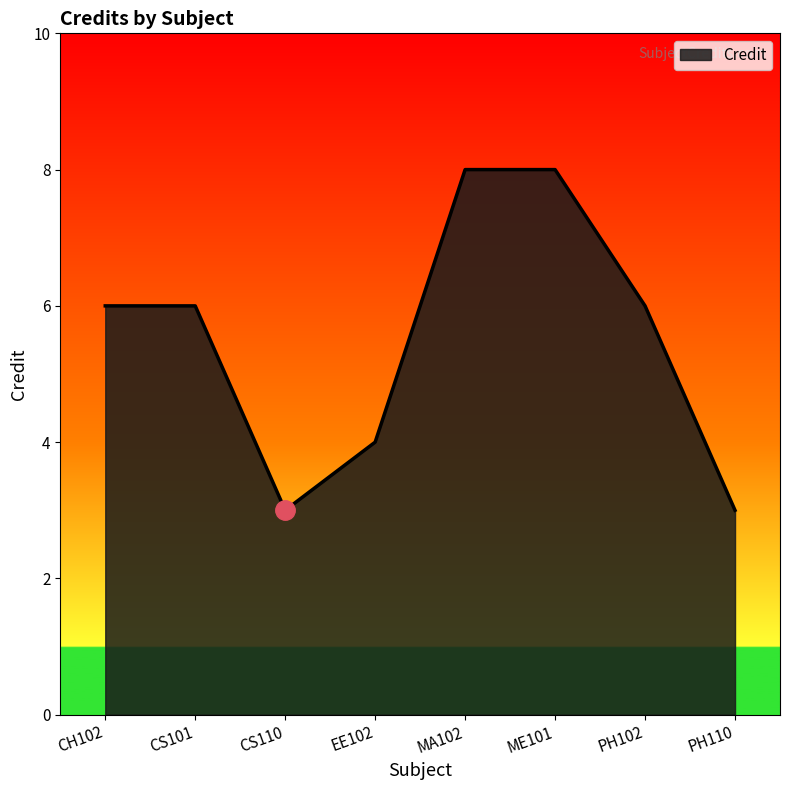

Which has a higher value, PH110 or CH102?

CH102